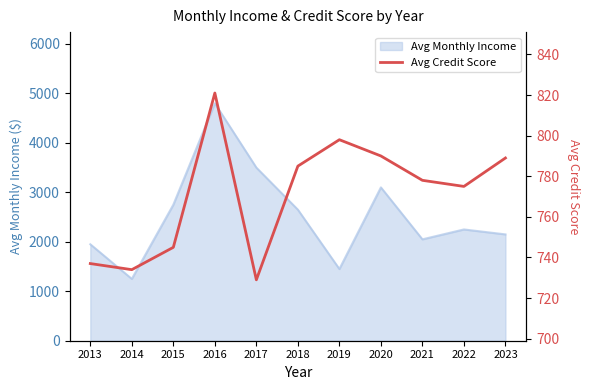

The Avg Monthly Income series shows 2741 at 2021. True or false?

False